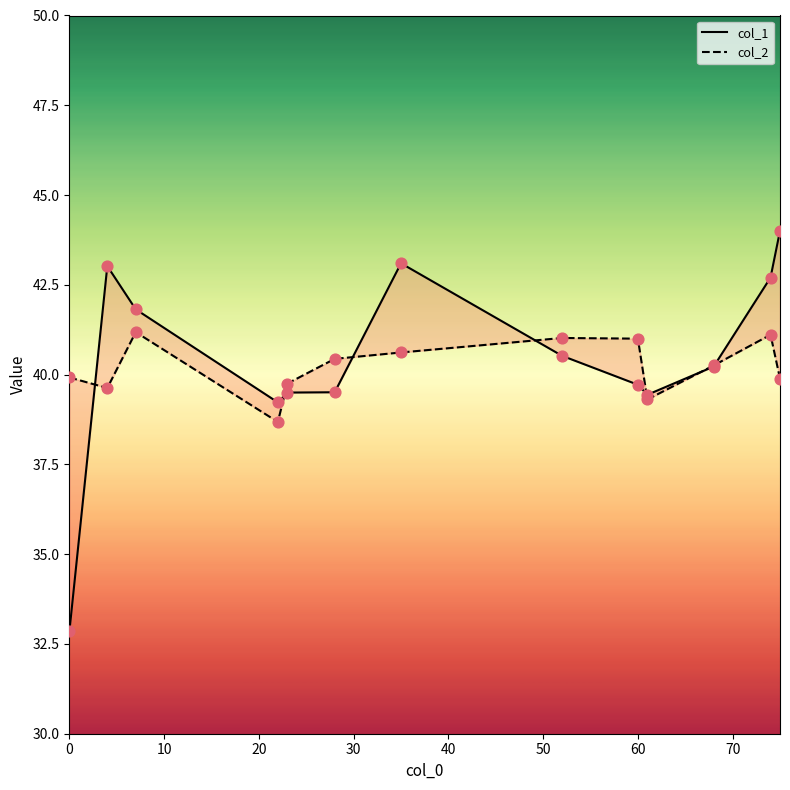

At how many categories does at least one series exceed 39?

13